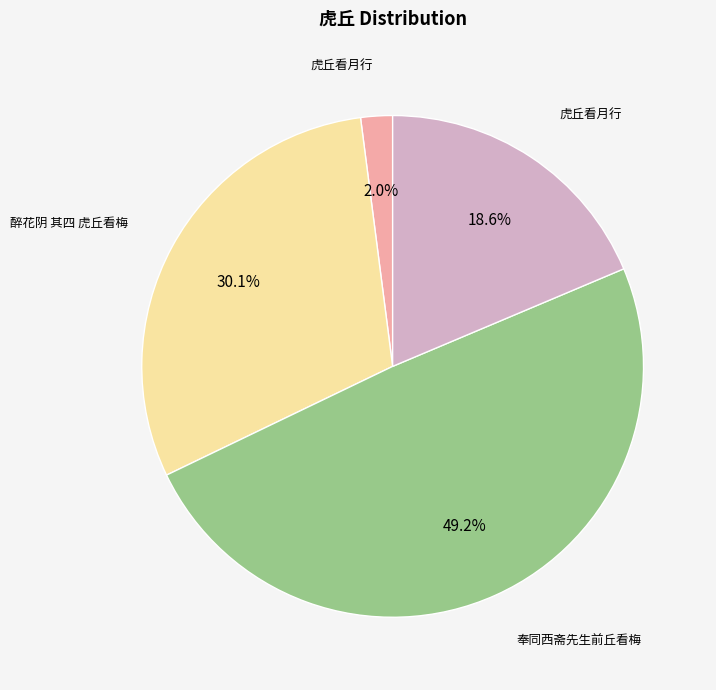

Is there a majority slice in this chart?

No